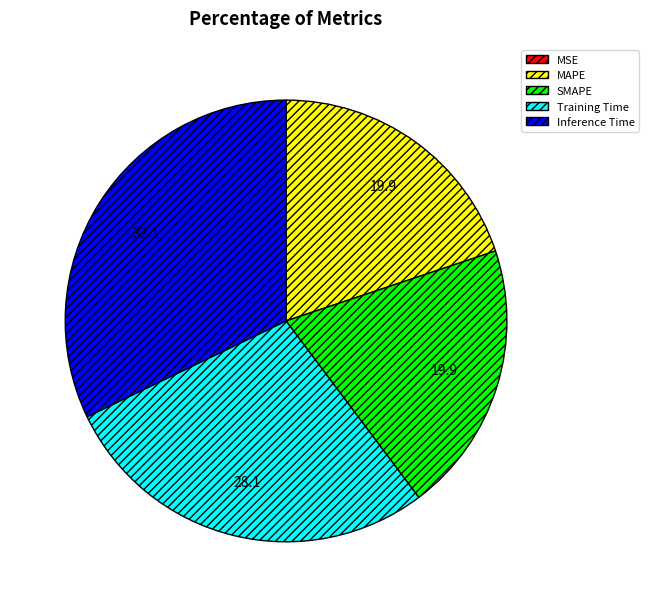

Is there a majority slice in this chart?

No